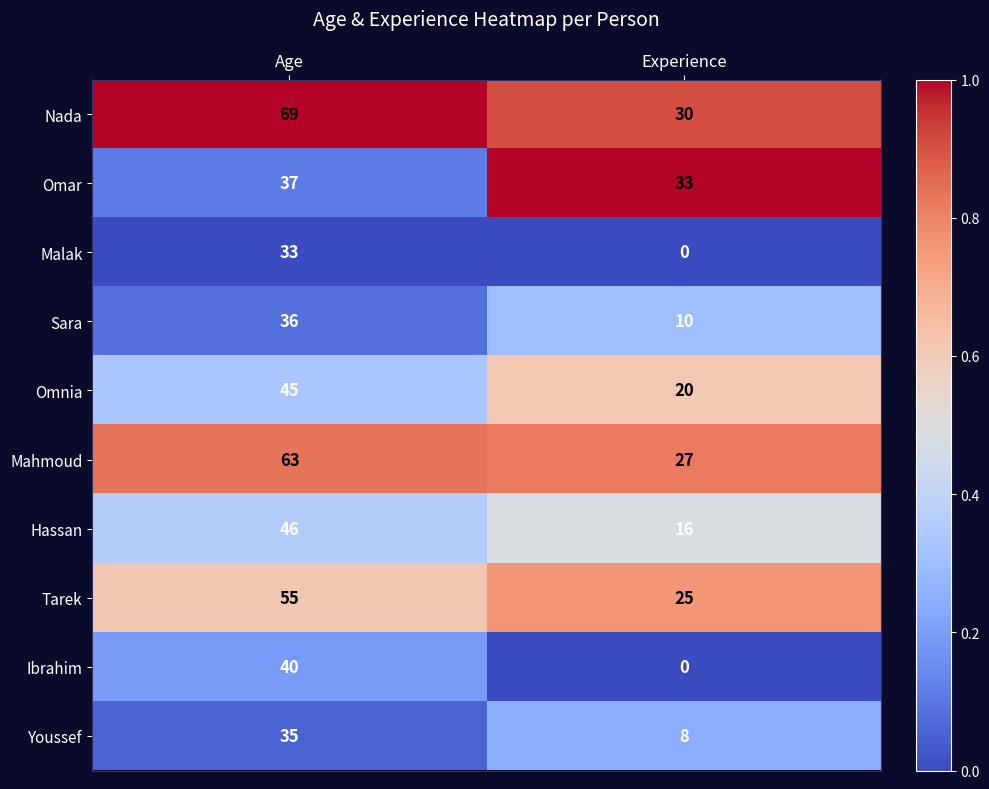

What is the sum of all Hassan values?

62